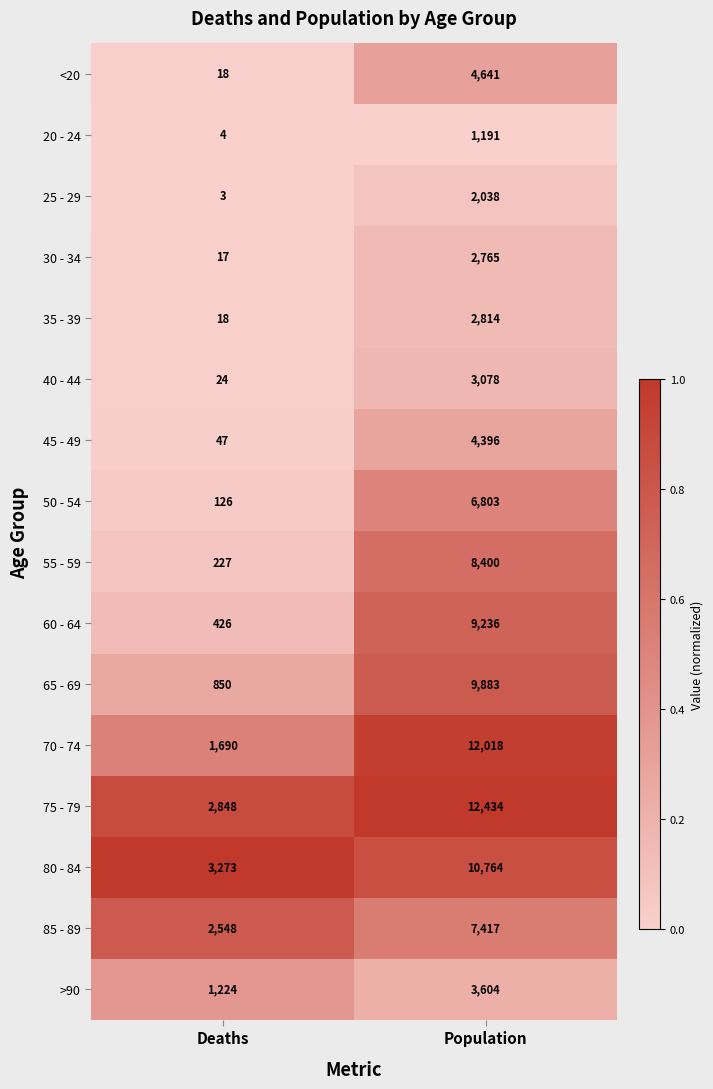

What is the difference between the maximum and minimum values in the 70 - 74 series?

10328